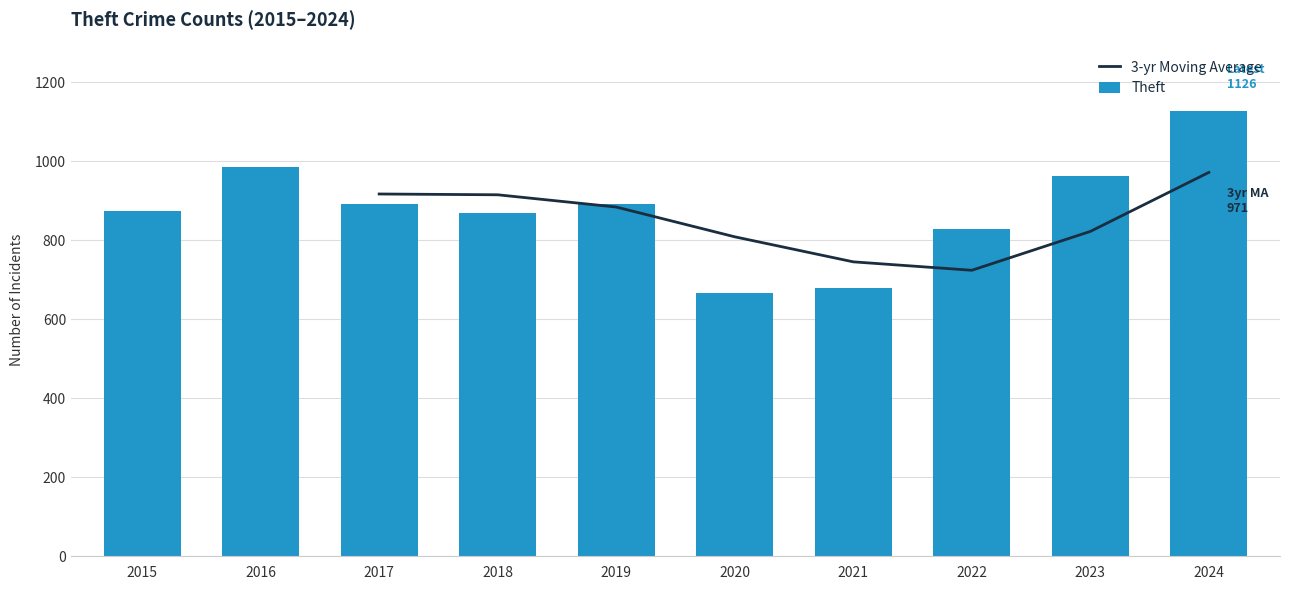

The 3-yr Moving Average series shows 1508.9 at 2018. True or false?

False